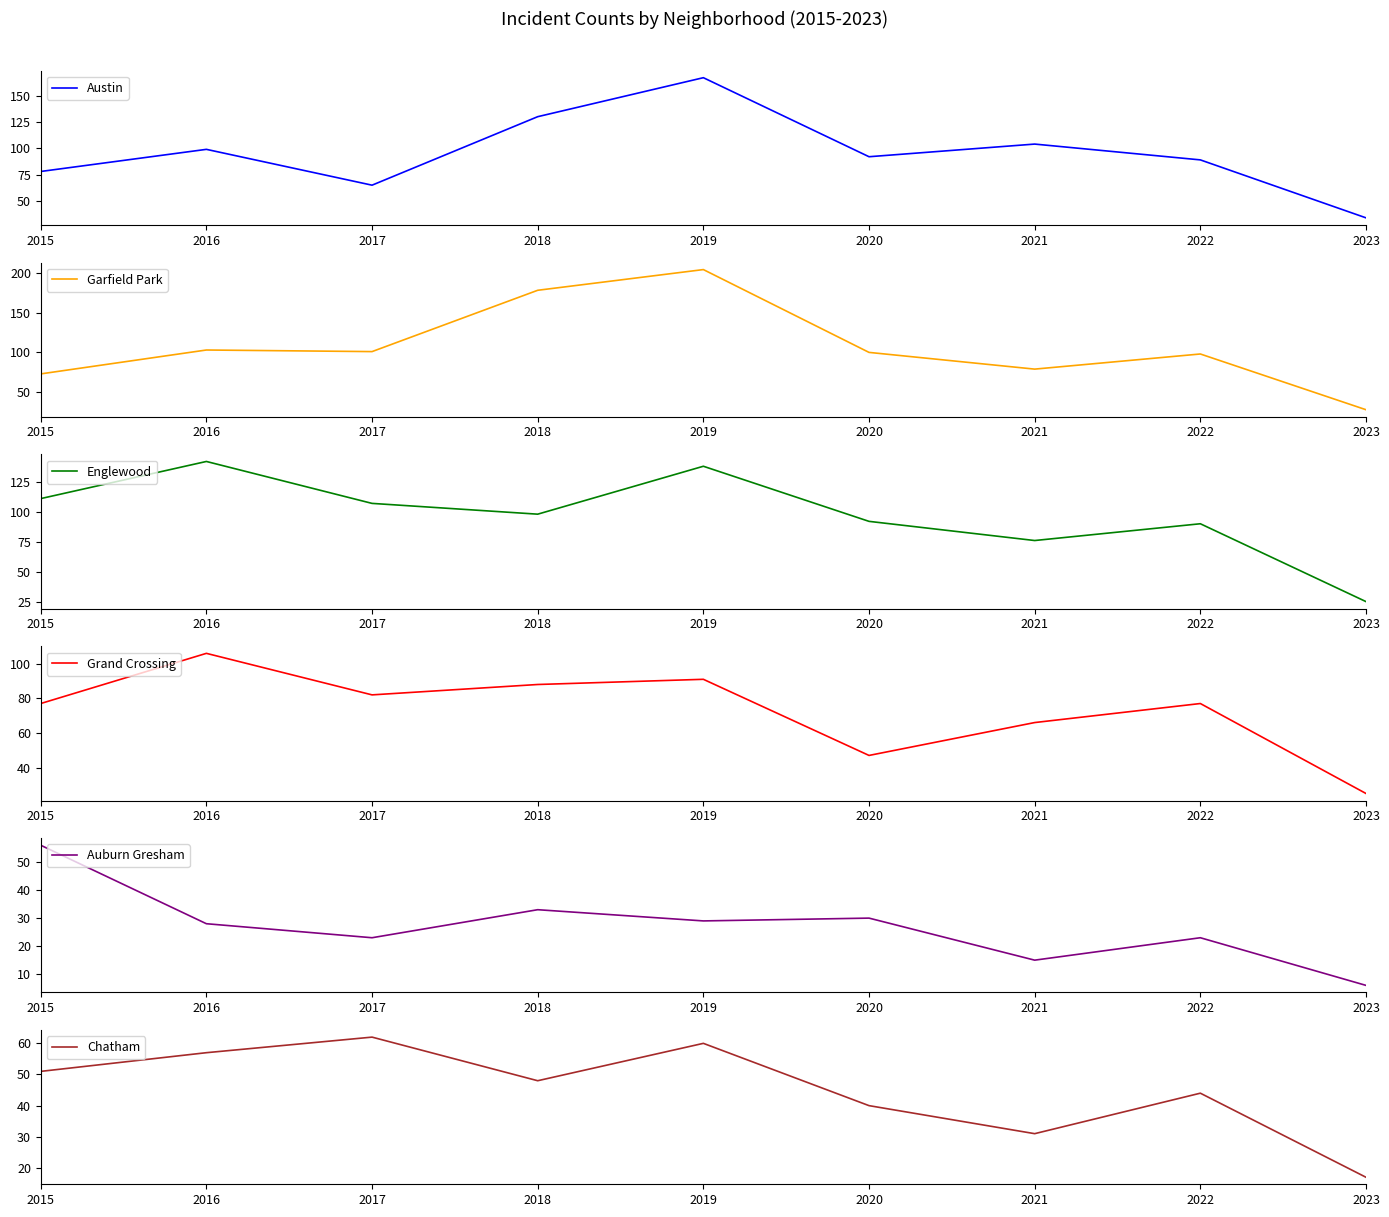

Which has a higher value, 2020 or 2015?

2020